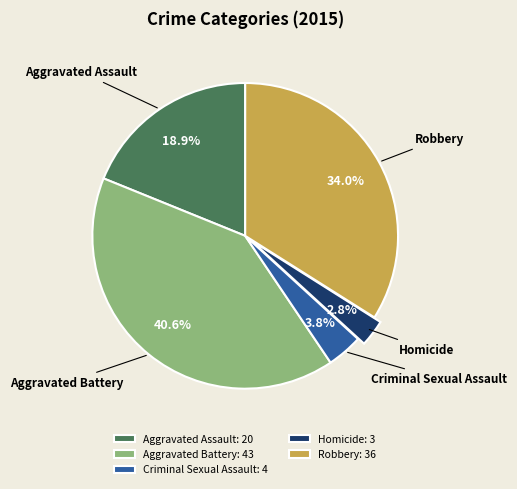

The Aggravated Battery slice represents 41% of the pie. True or false?

True